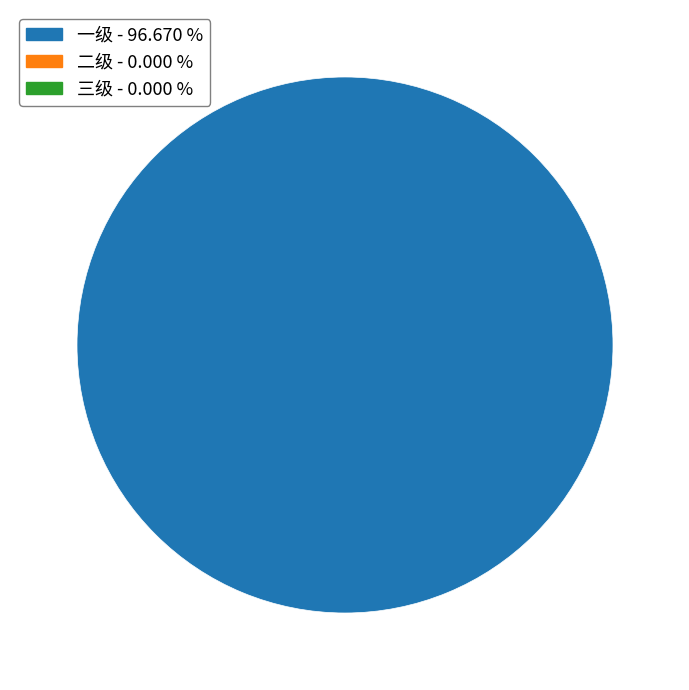

Count the number of slices in the pie.

1